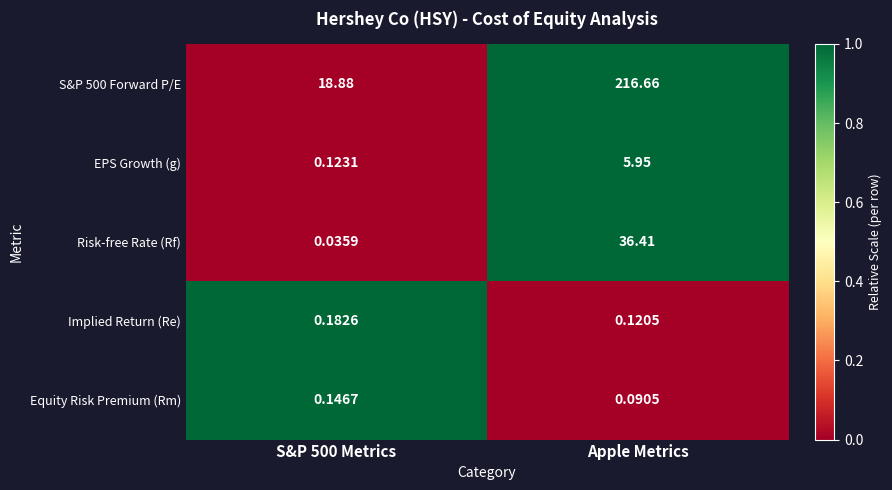

At which label is Implied Return (Re) closest to 0?

Apple Metrics